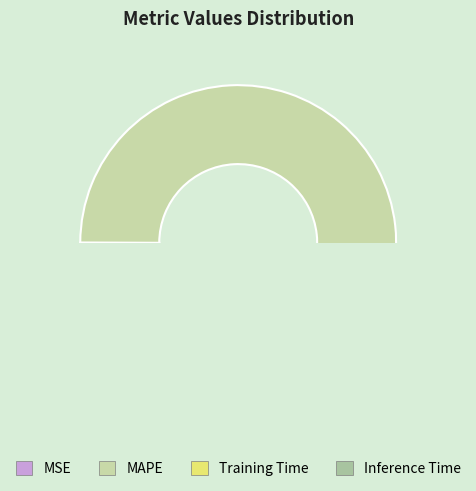

Which category accounts for the majority?

MAPE